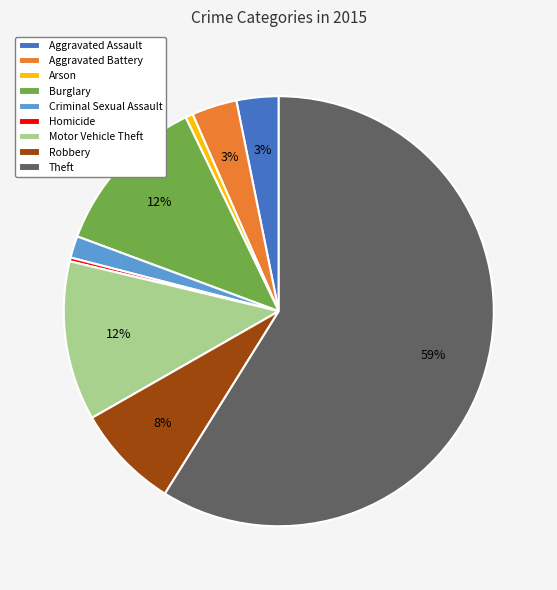

Count the number of slices in the pie.

9